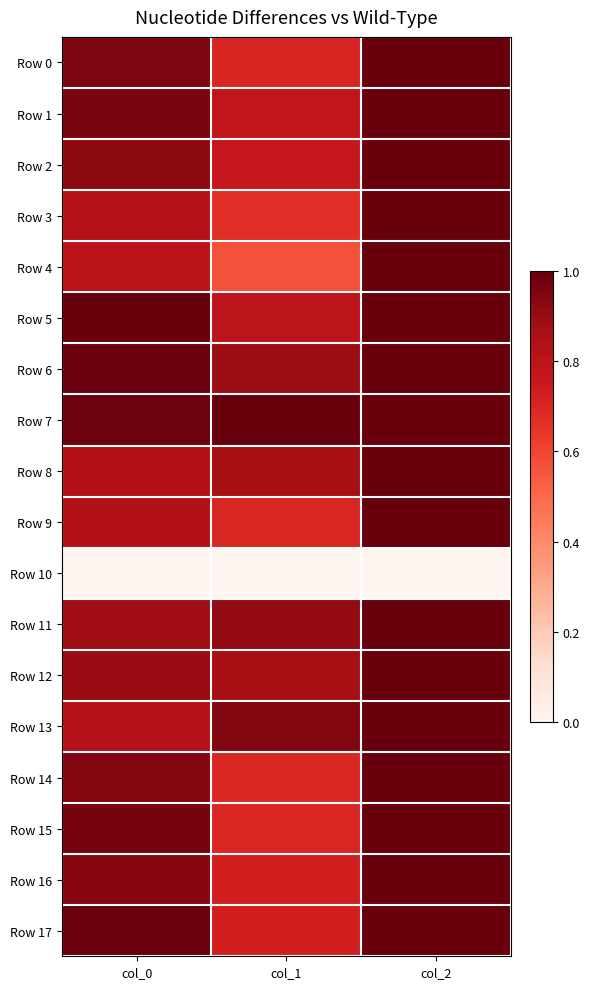

How many categories are shown in the chart?

3